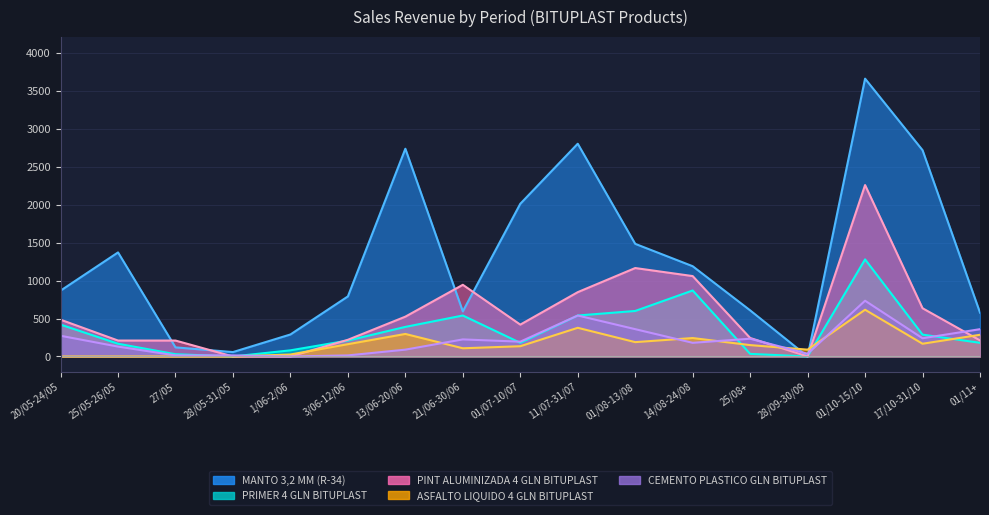

True or false: MANTO 3,2 MM (R-34) has a value of 35 at 28/05-31/05.

False